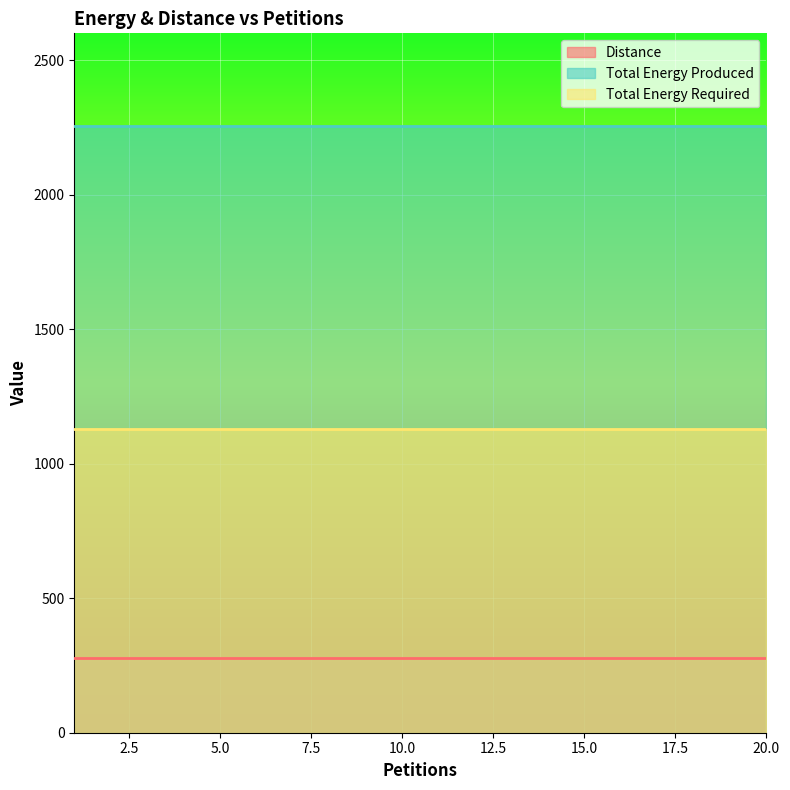

How many lines are shown in the chart?

3